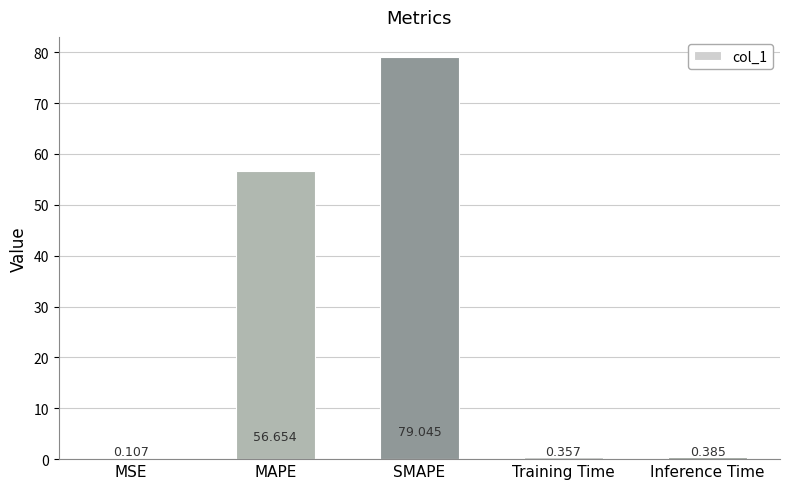

What is the average value?

27.3